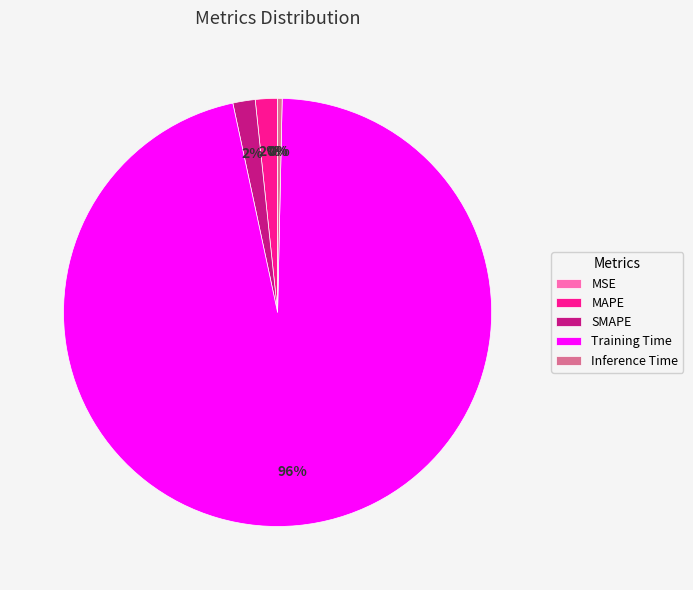

Is it true that Training Time is 96% of the pie?

True